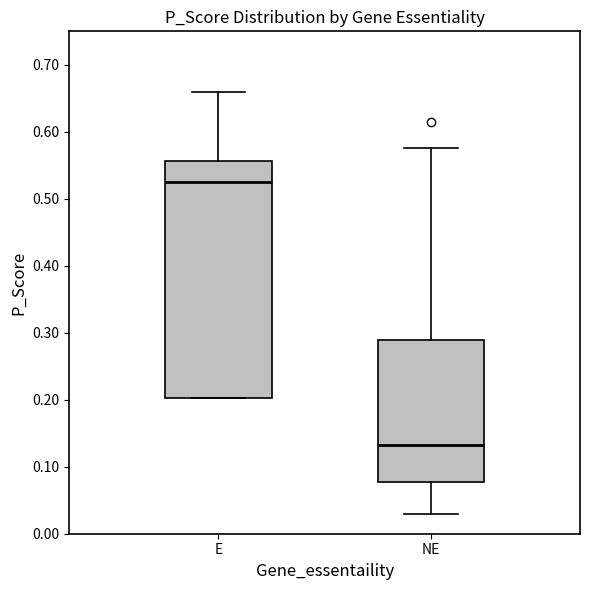

Comparing the boxes themselves (not the whiskers), which one is the tallest?

E